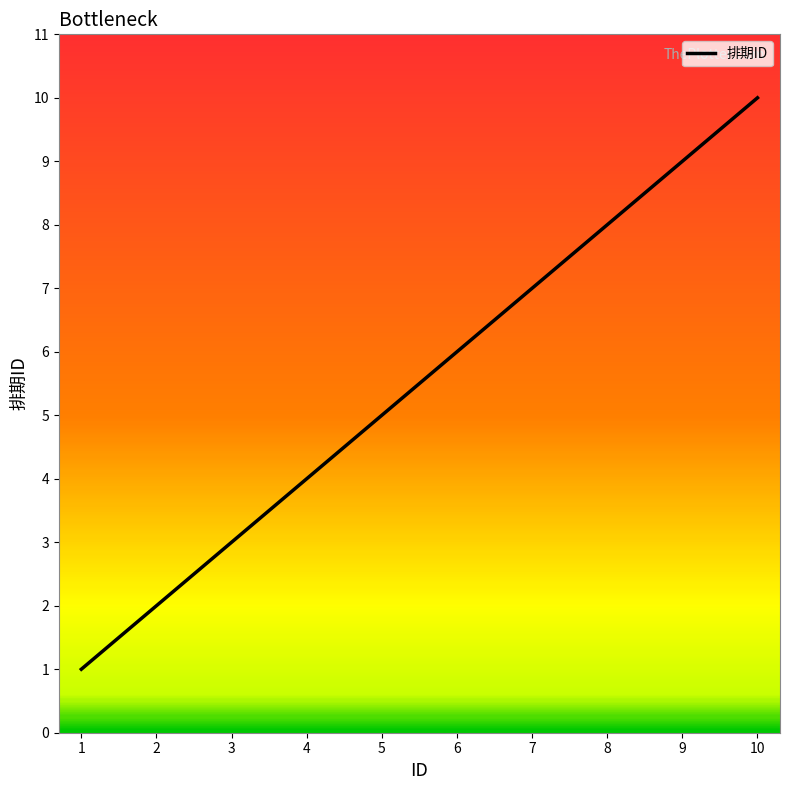

Is it true that the value at 8 is 5?

False